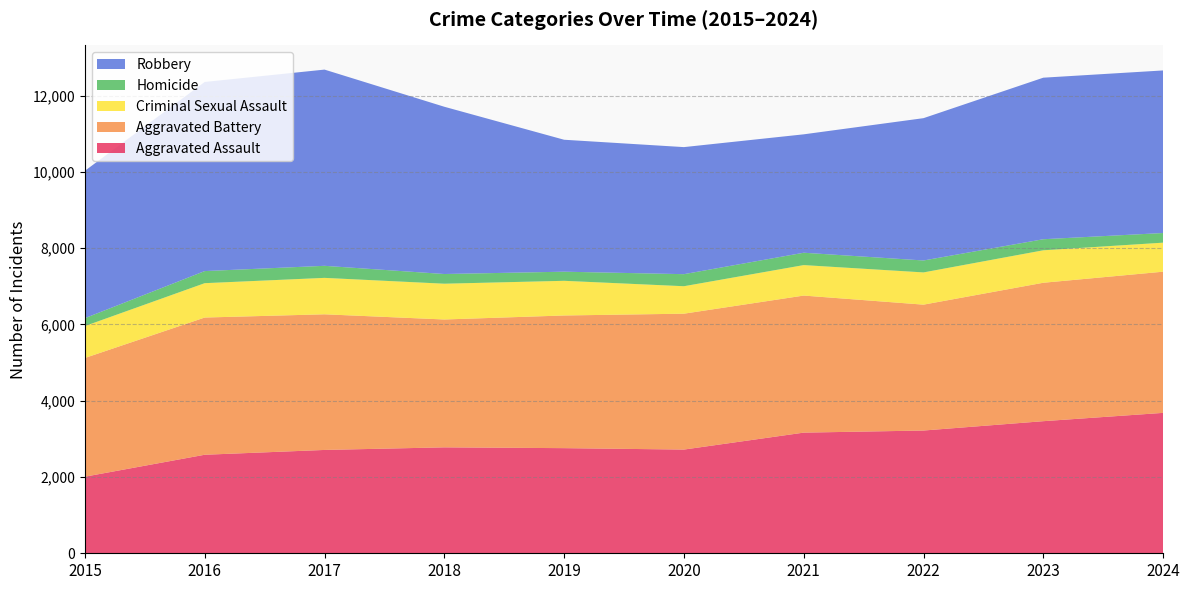

Reading left to right, list all the values displayed in this chart.

Aggravated Assault: 2008	2583	2709	2777	2756	2719	3163	3218	3463	3681
Aggravated Battery: 3112	3597	3556	3352	3478	3562	3593	3300	3629	3701
Criminal Sexual Assault: 837	901	955	938	909	720	799	845	851	761
Homicide: 207	317	316	254	239	316	324	313	290	253
Robbery: 3863	4958	5144	4385	3459	3331	3104	3731	4235	4262